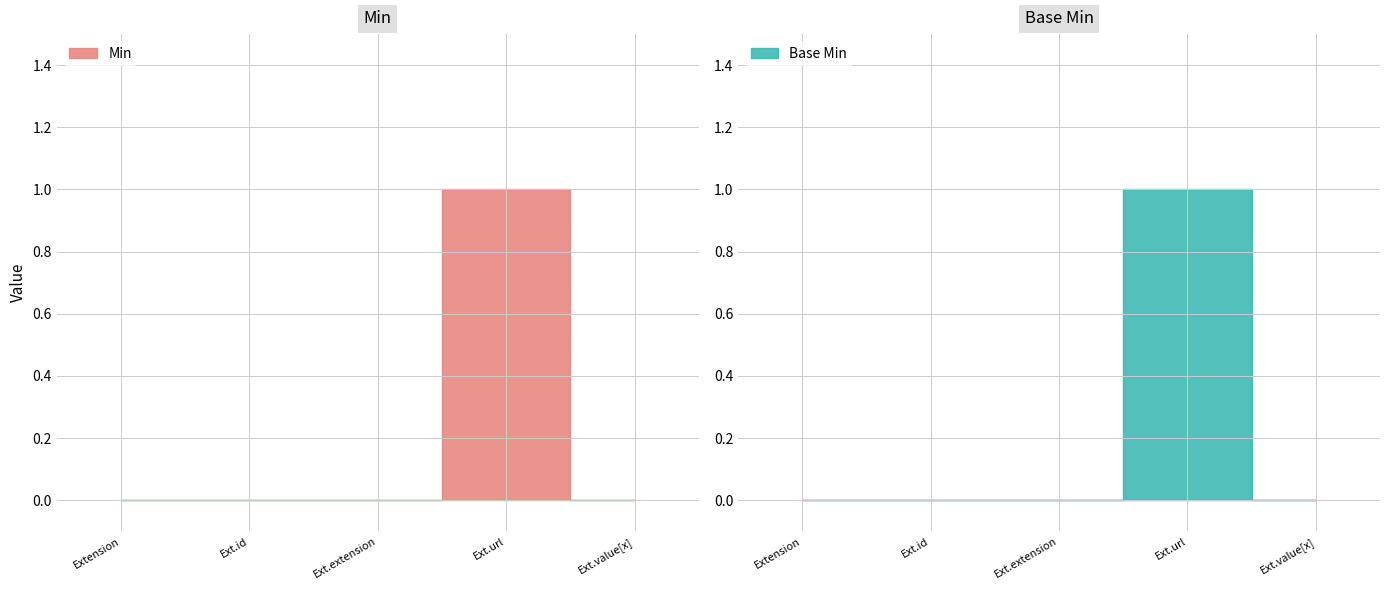

What is the label of the 5th point from the right?

Extension